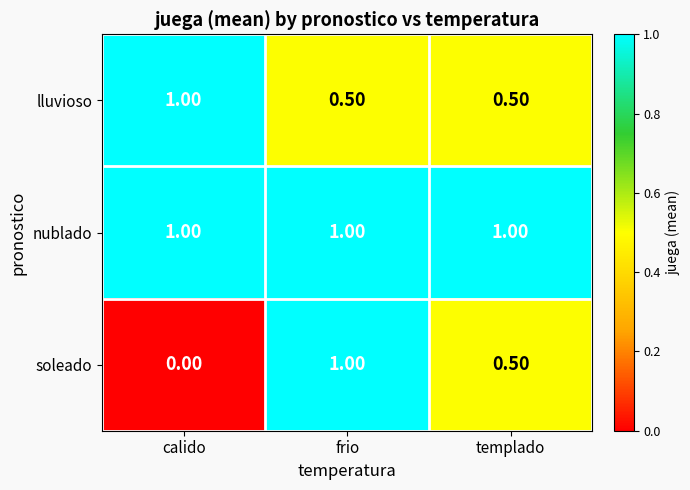

What is the spread (max minus min) of values at calido?

1.0